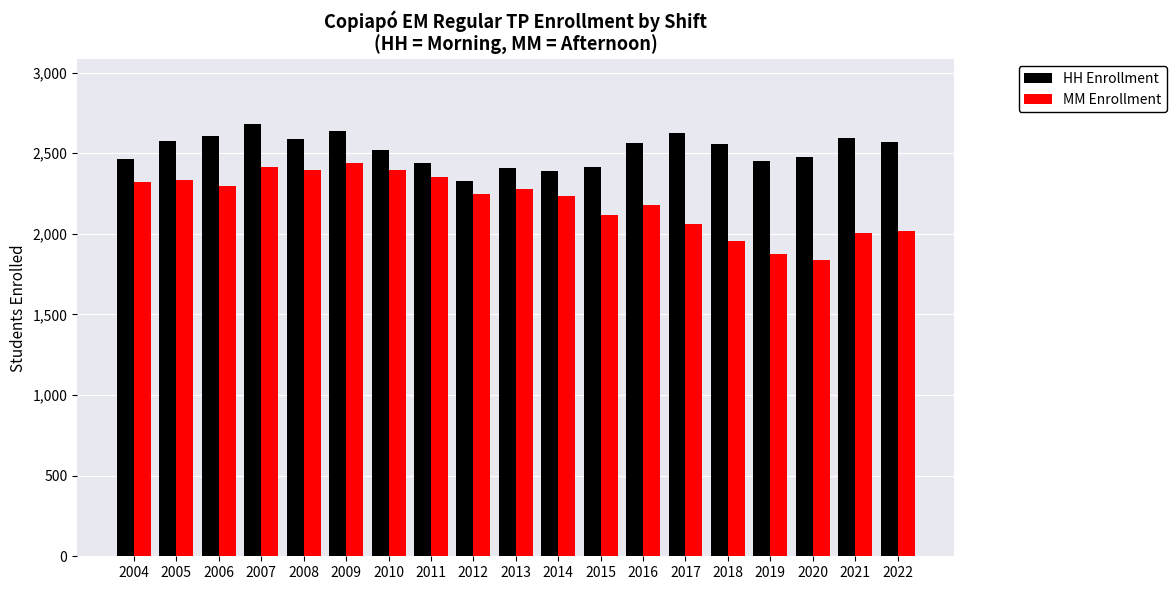

Does the chart contain any negative values?

No